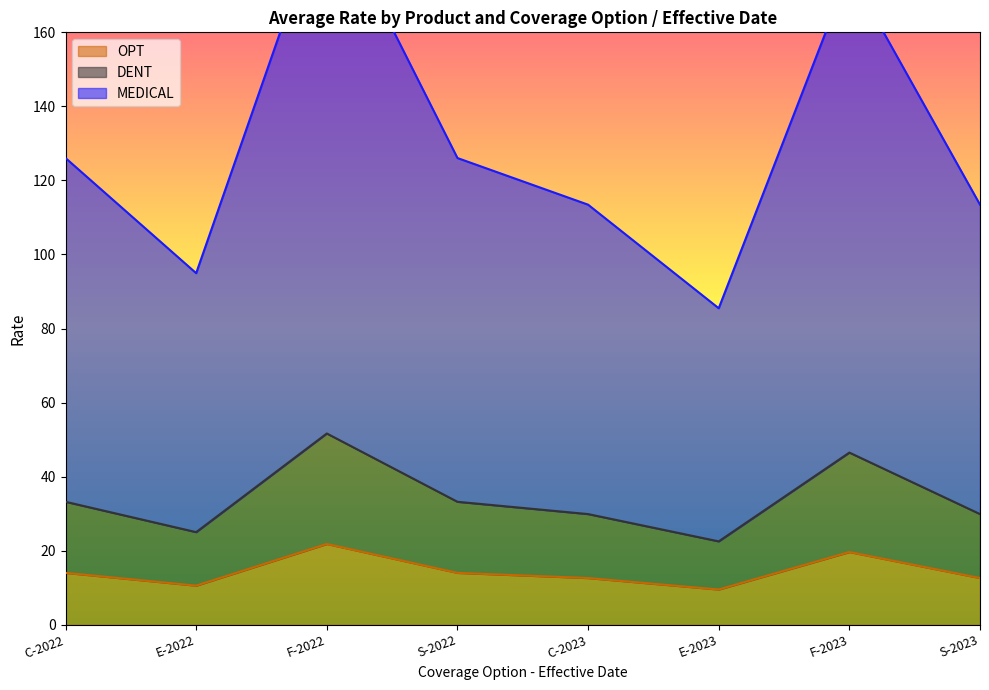

What is the label of the 7th point from the right?

E-2022